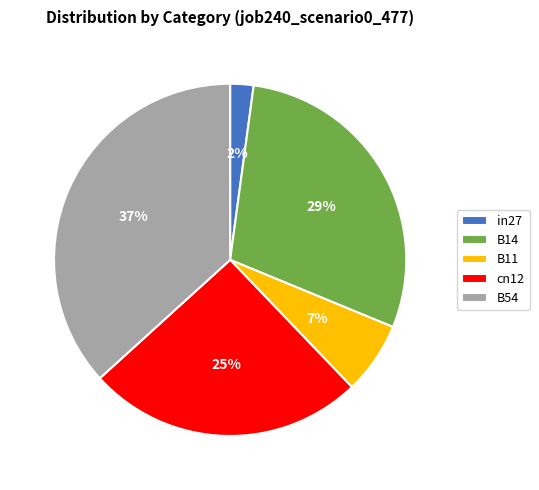

True or false: B54 accounts for 28% of the total.

False